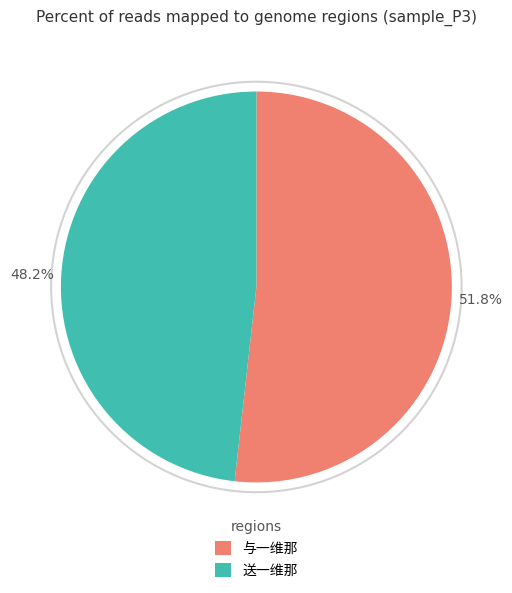

Does any single category account for the majority?

Yes